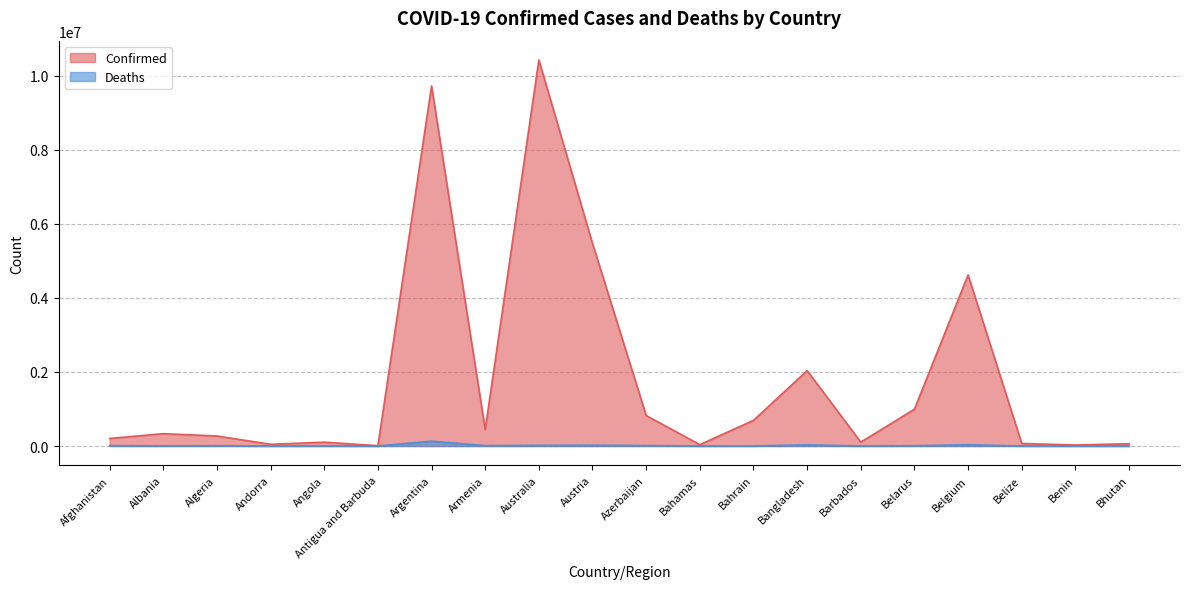

What is the sum of all Confirmed values?

36490386